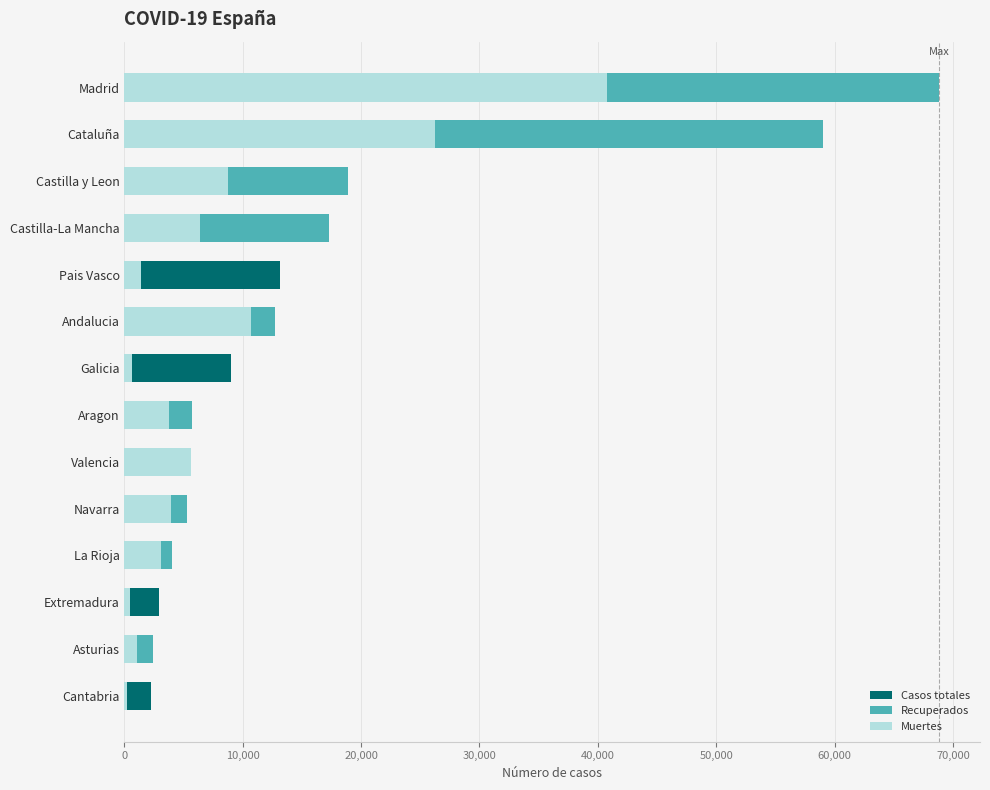

How many groups of bars are there?

14